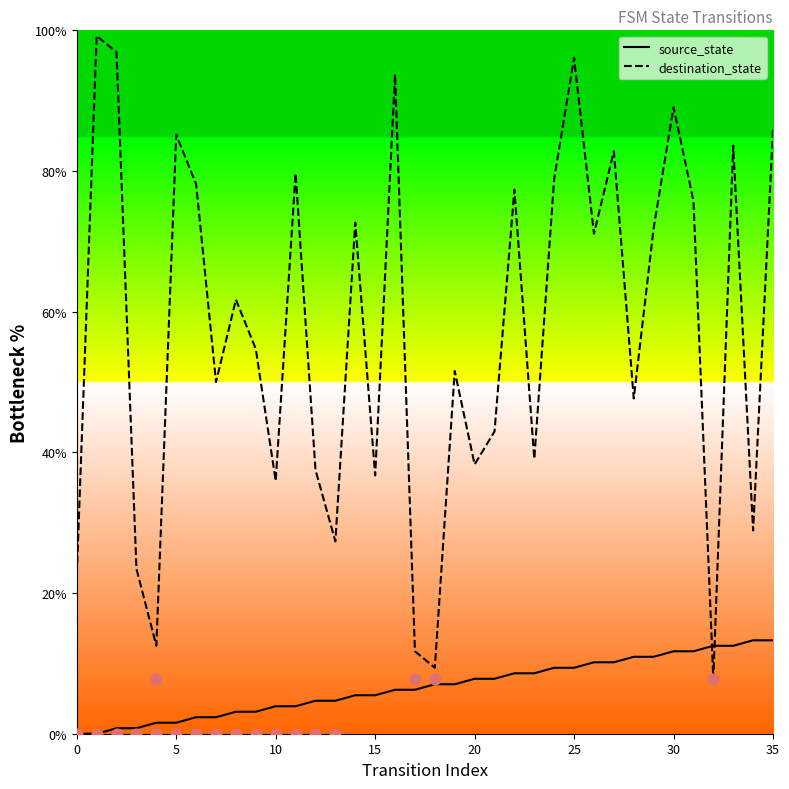

At how many categories does at least one series exceed 14?

32